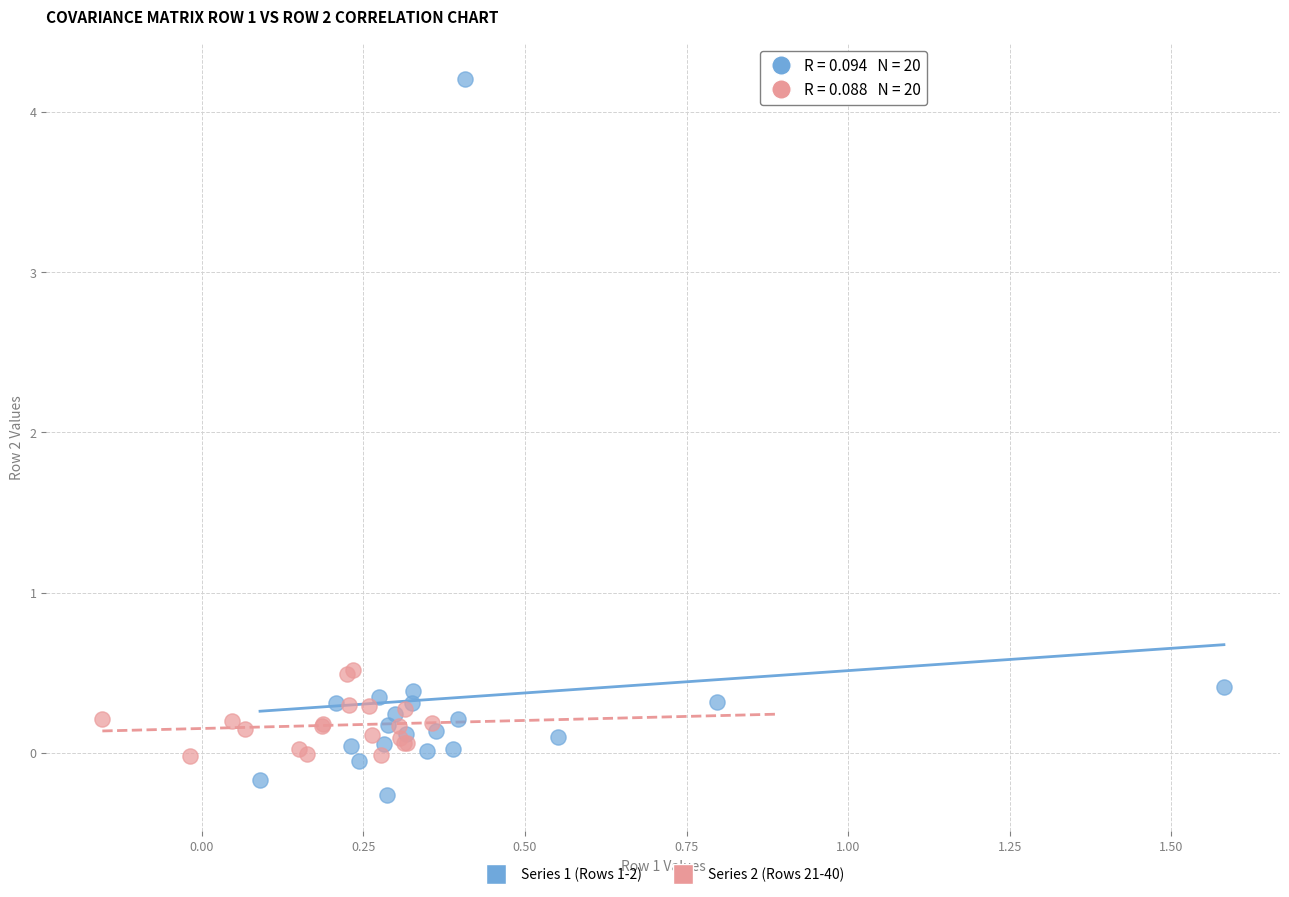

Which series has the widest spread of Y values?

Series 1 (Rows 1-2)